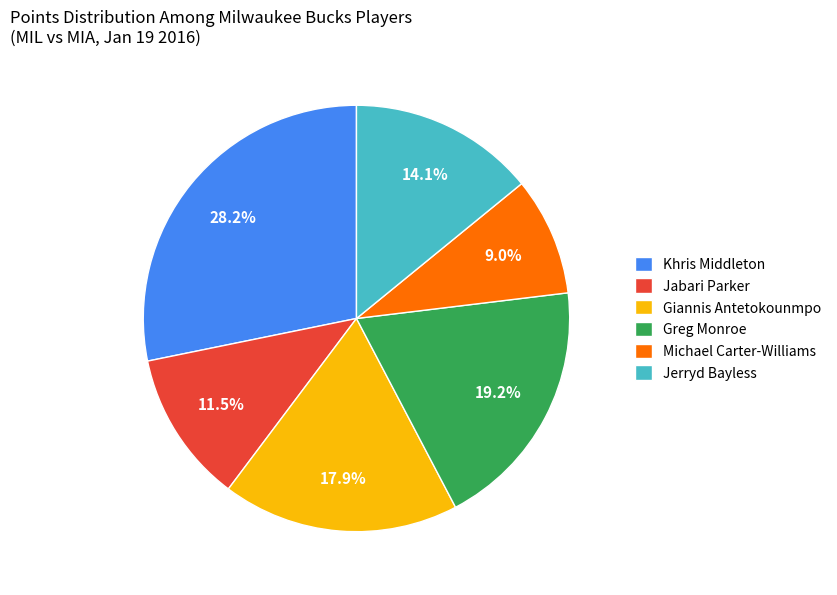

Which category has the smallest portion of the pie?

Michael Carter-Williams